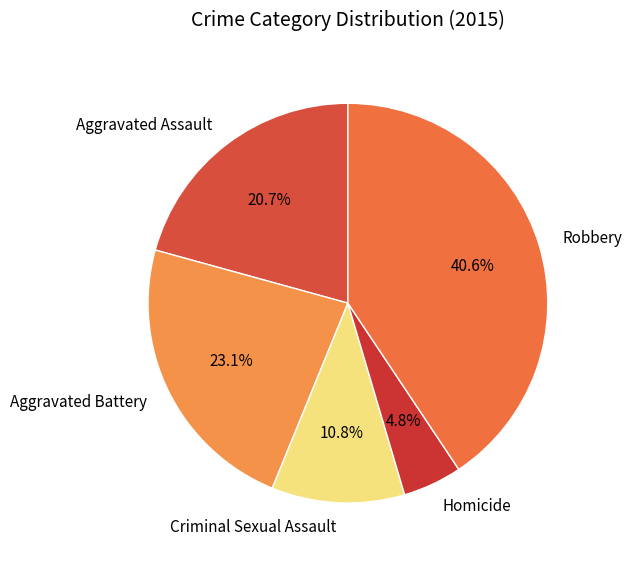

What is the ratio of the value at Criminal Sexual Assault to the value at Aggravated Battery?

0.5